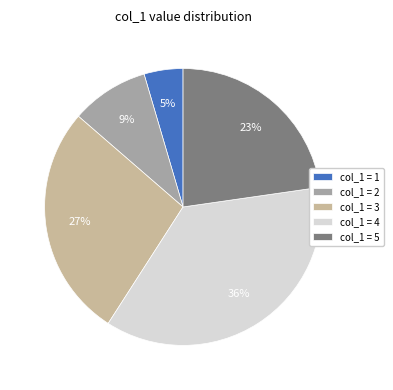

How many slices are in this pie chart?

5